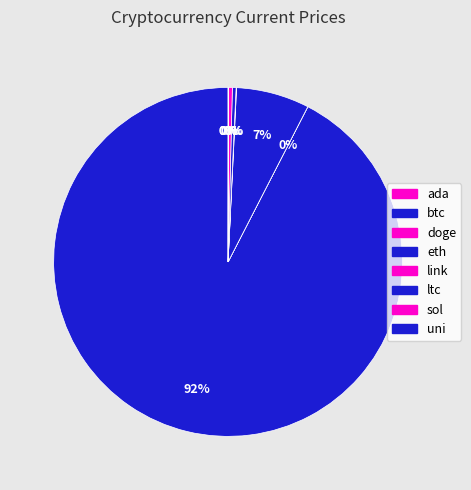

How much of the chart is everything except btc?

7.6%